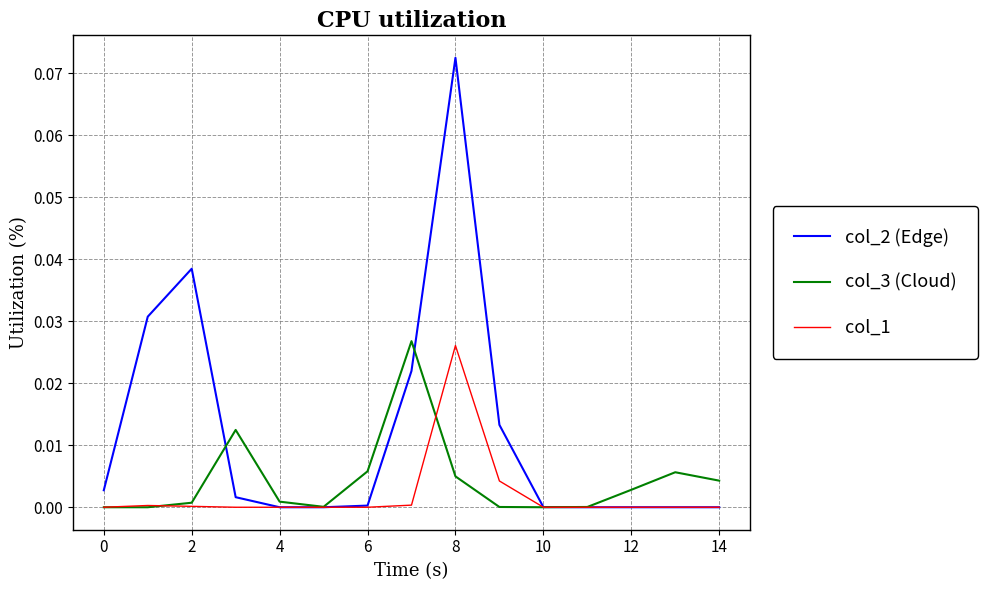

Which series has the largest range (max minus min)?

col_2 (Edge)